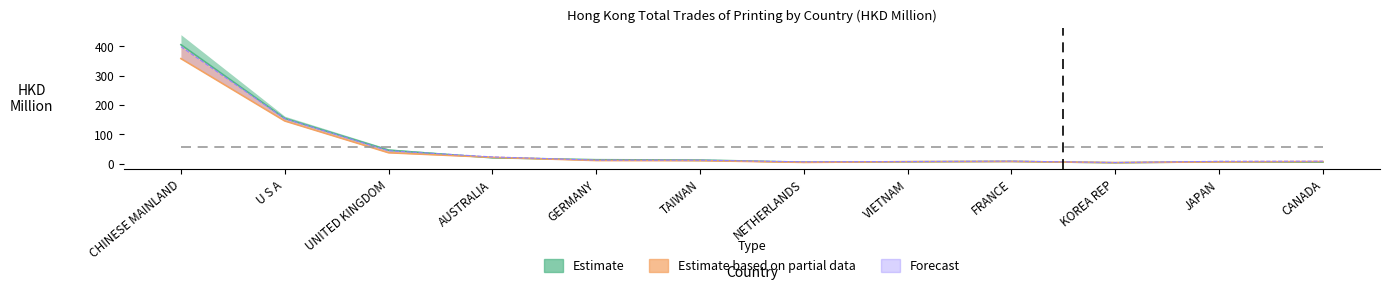

In 202012, how many points are higher than both neighbors (excluding endpoints)?

1